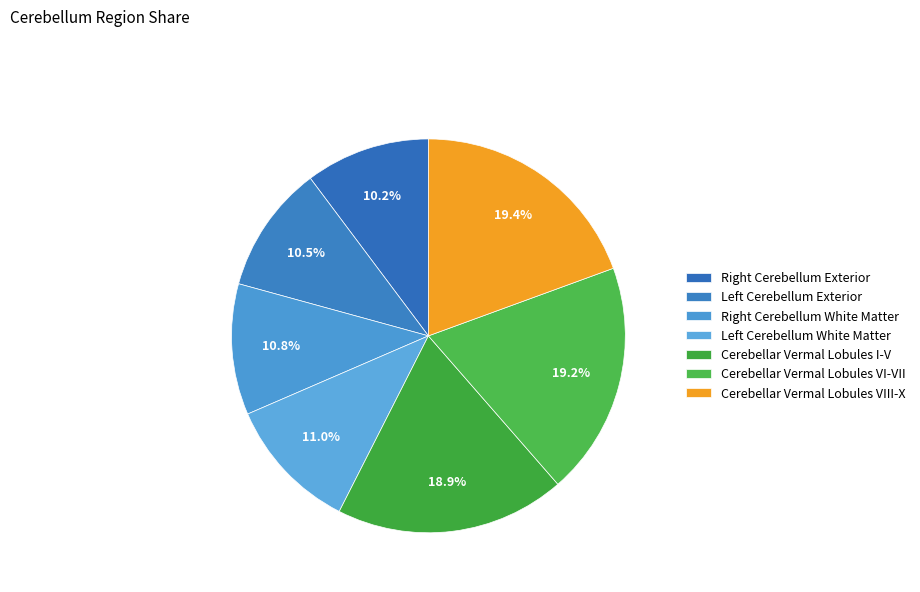

Which slice is the smallest?

Right Cerebellum Exterior